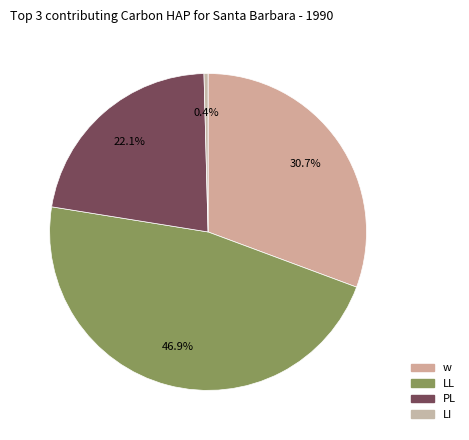

Does LI account for over 50% of the chart?

No